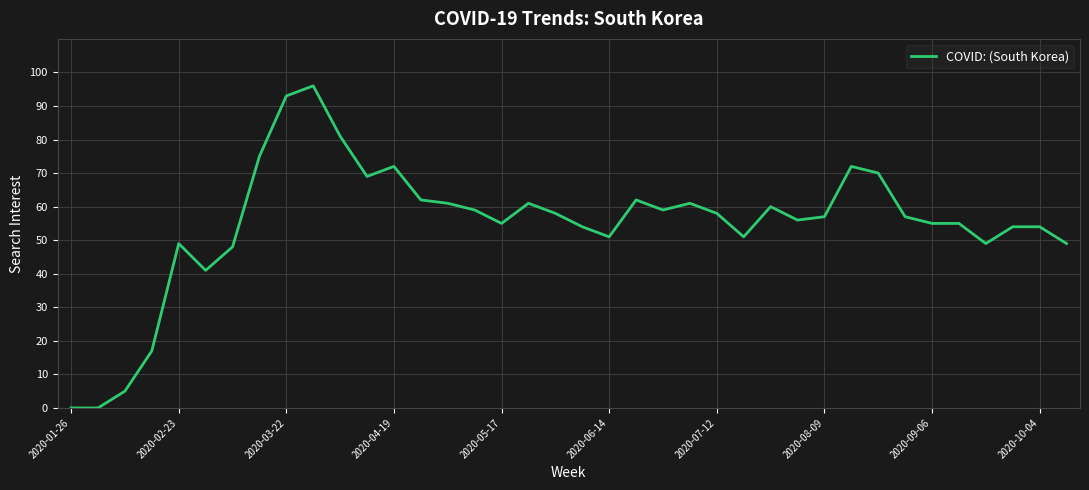

What is the maximum value shown in the chart?

96